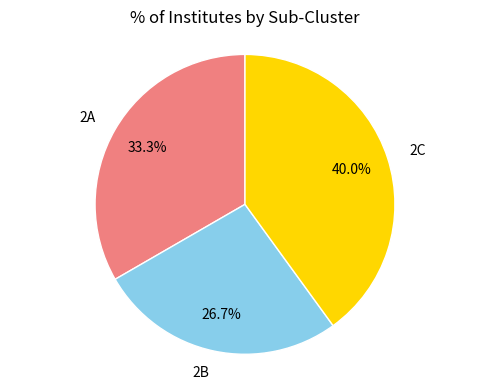

Approximately how many times larger is the value at 2B compared to 2A?

0.8